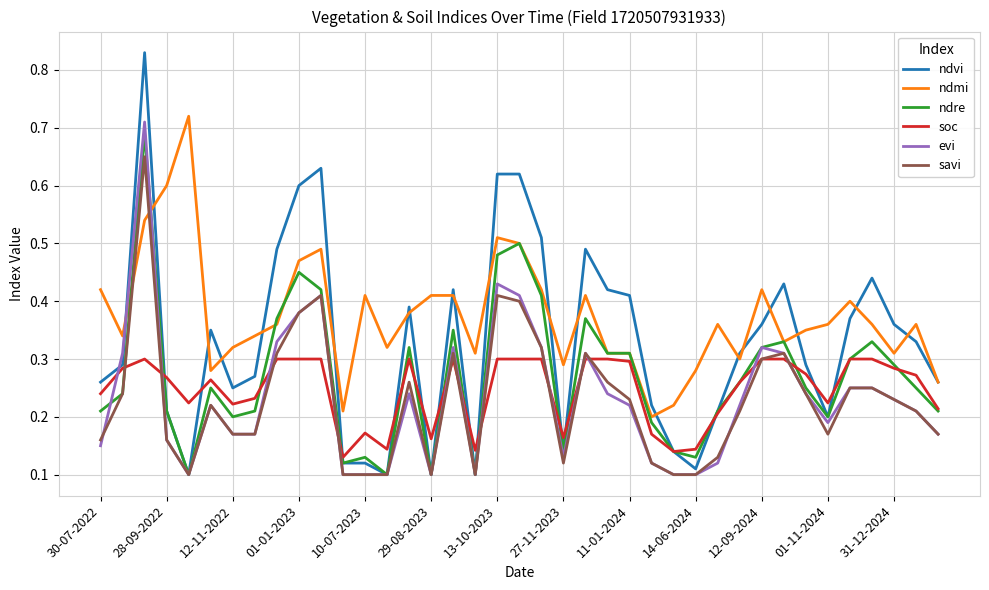

Which series ends up on top after the final intersection of evi and soc?

soc